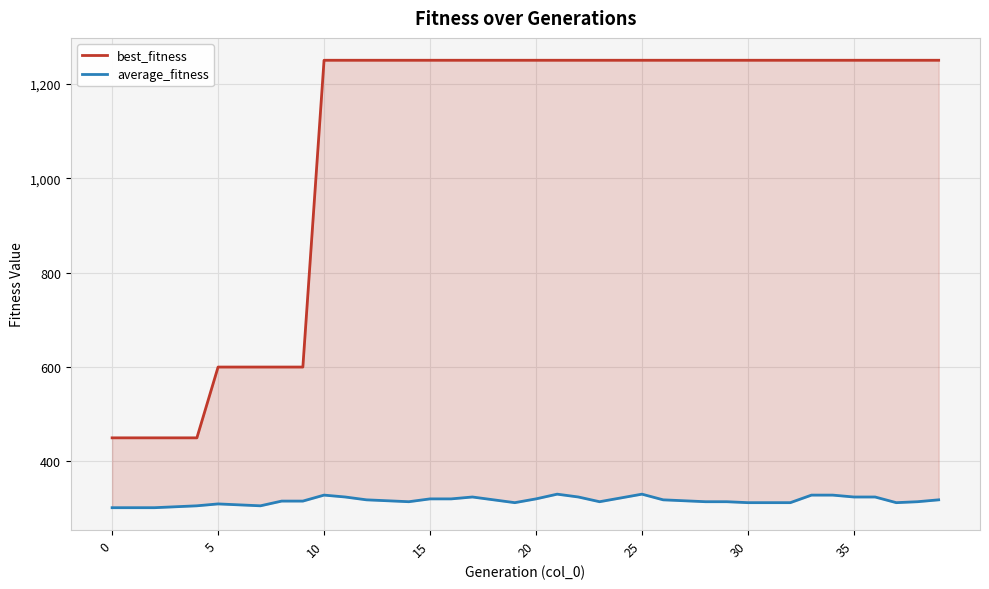

True or false: best_fitness and average_fitness intersect in this chart.

False